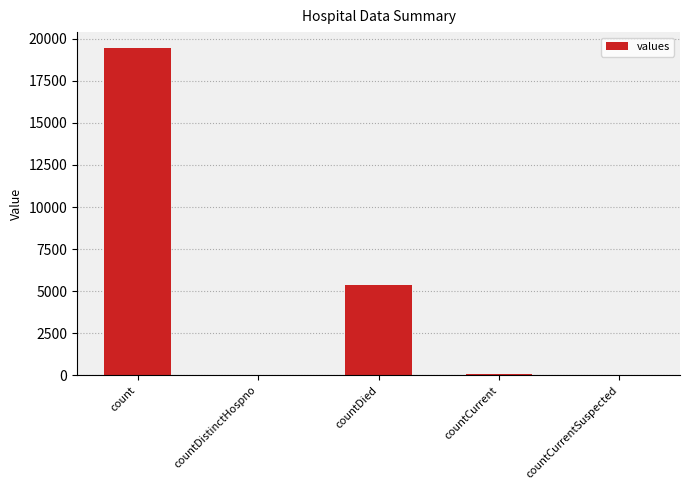

Which label corresponds to the largest value in the chart?

count